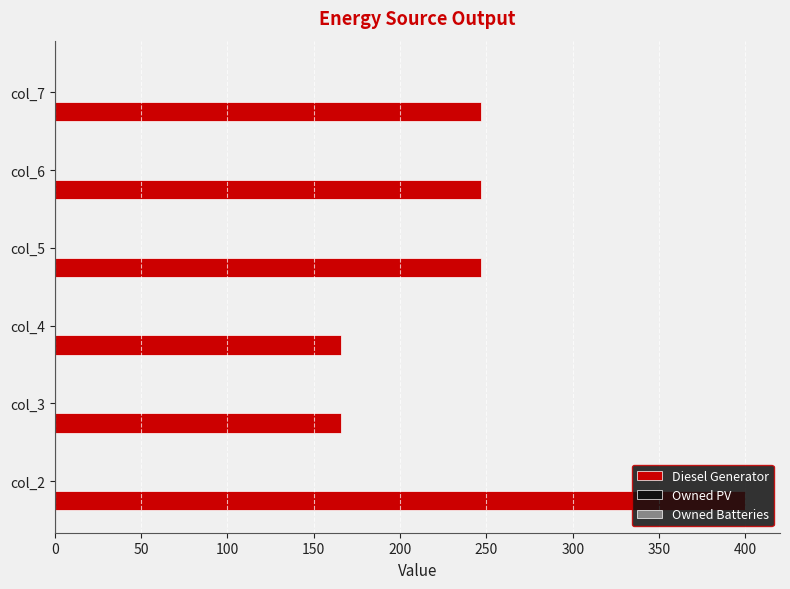

Is it true that the value at col_2 is 400.0?

True